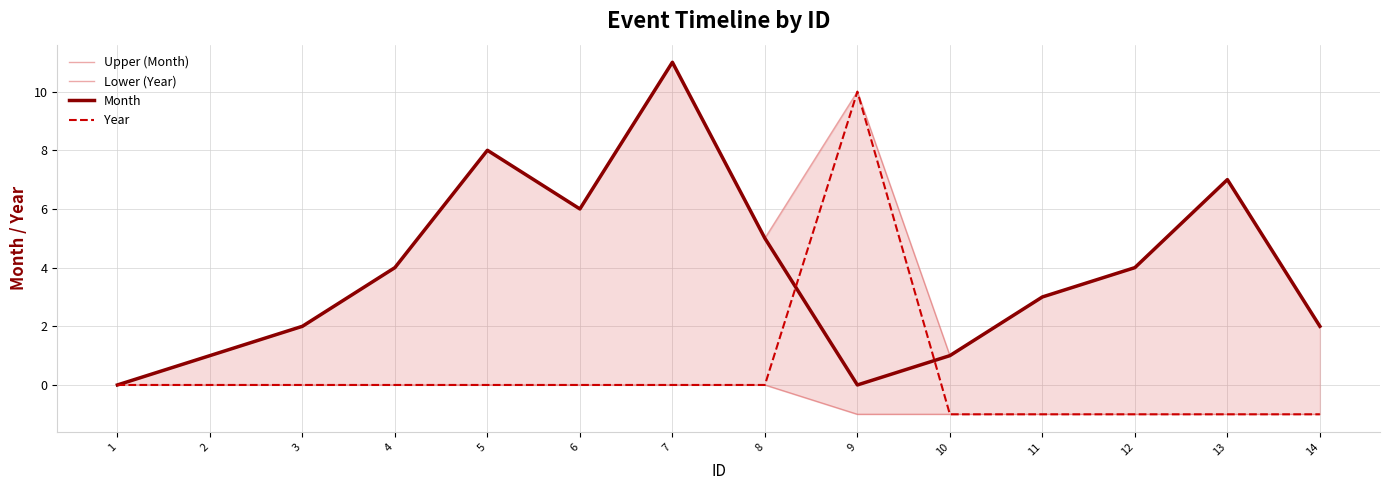

What is the total value across all series at 11?

4